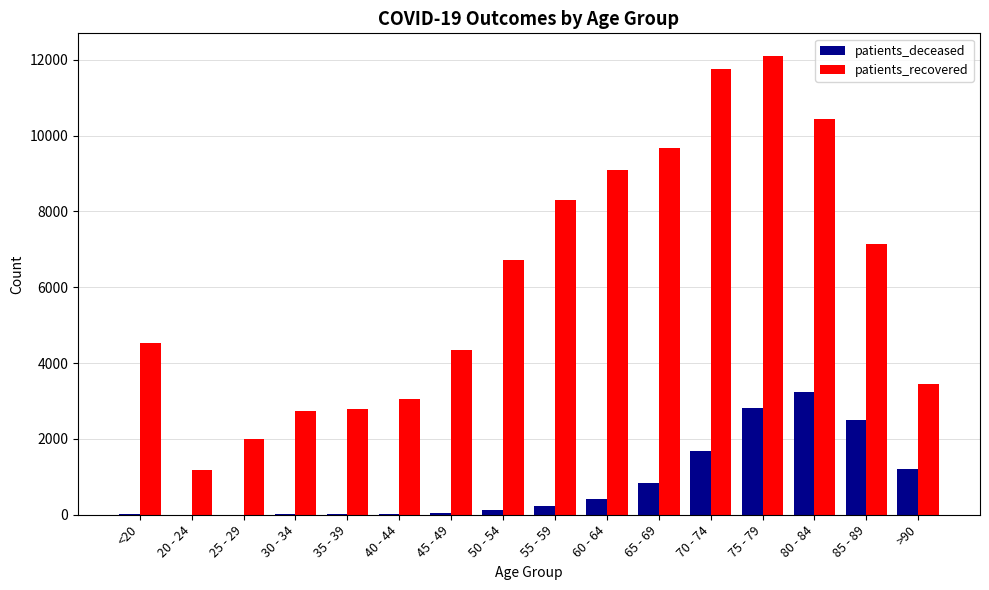

Does the chart contain stacked bars?

No